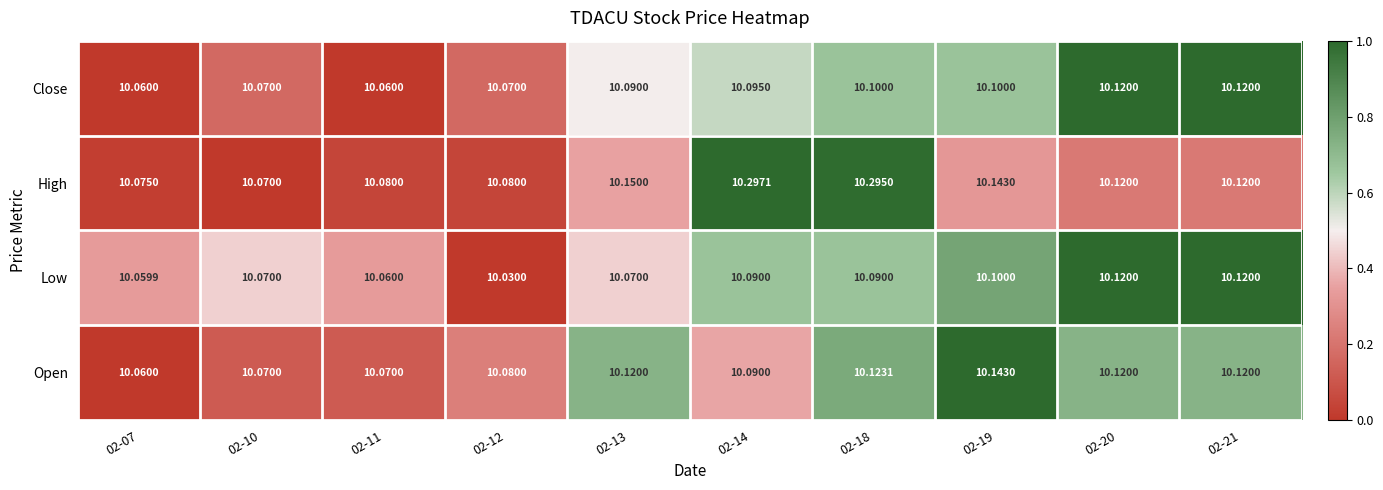

Which series has the largest total across all categories?

High